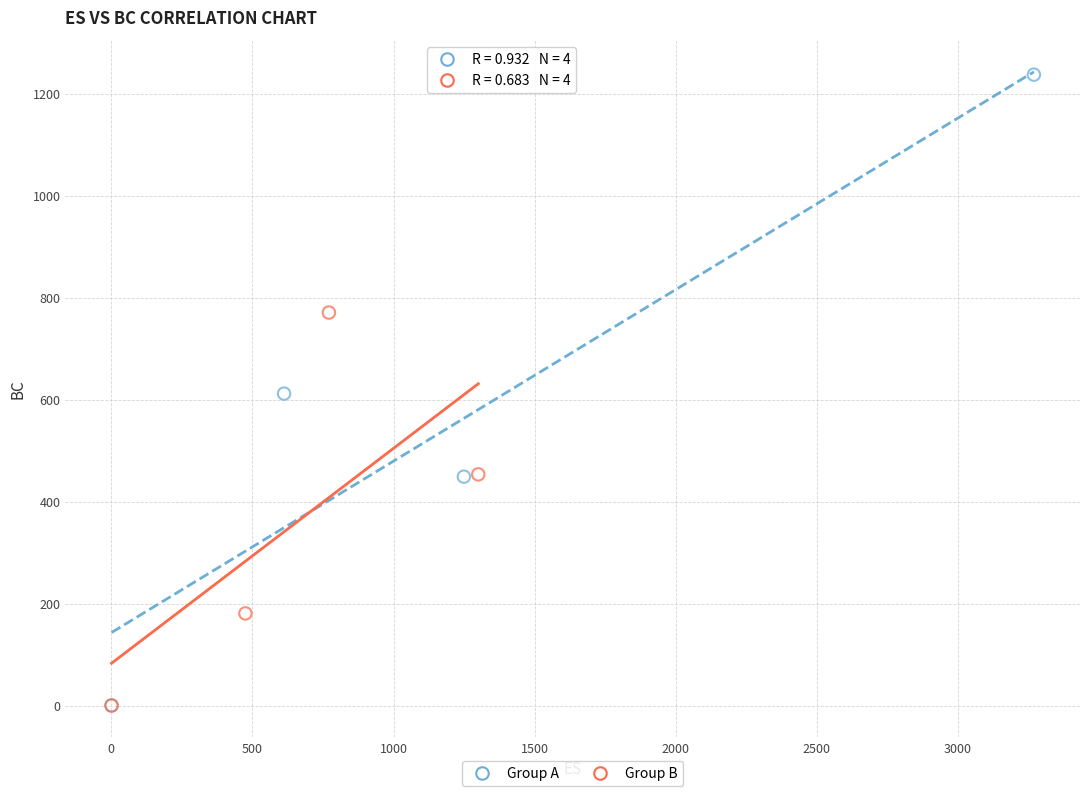

Which series contains the highest Y value?

Group A